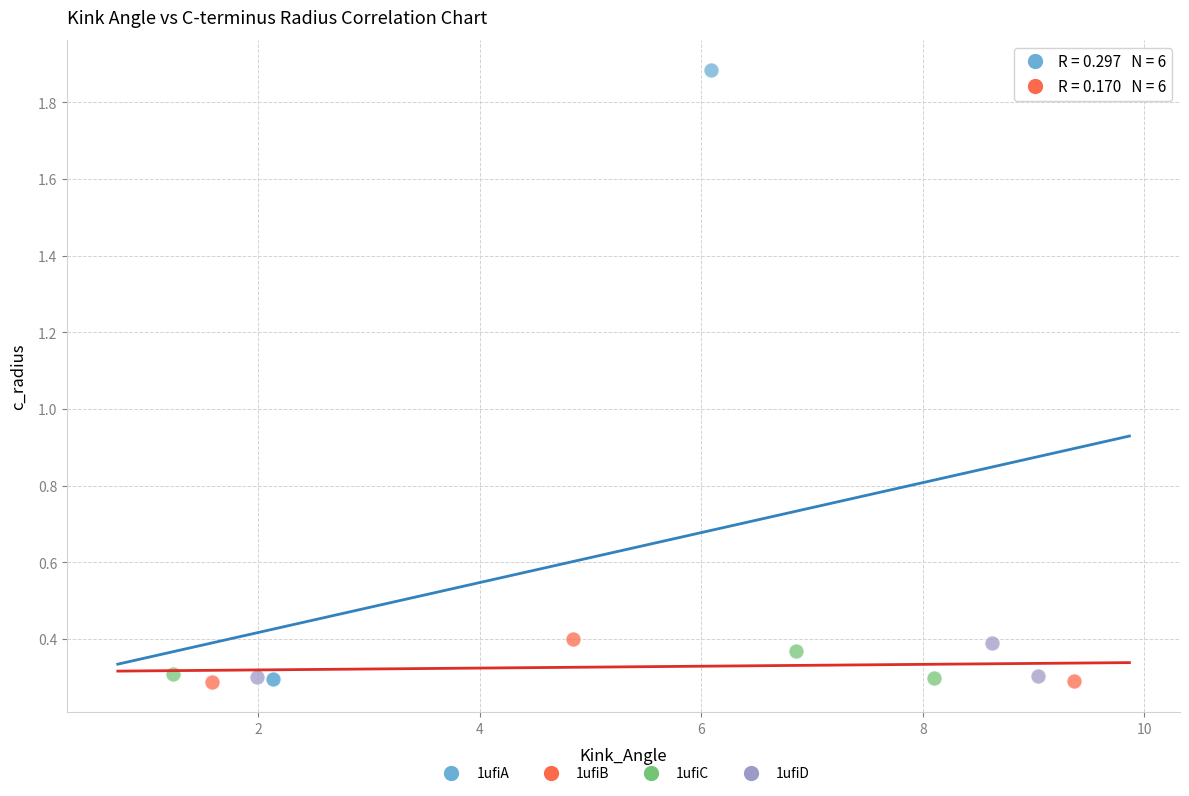

What are all the series names shown in the legend?

1ufiA, 1ufiB, 1ufiC, 1ufiD